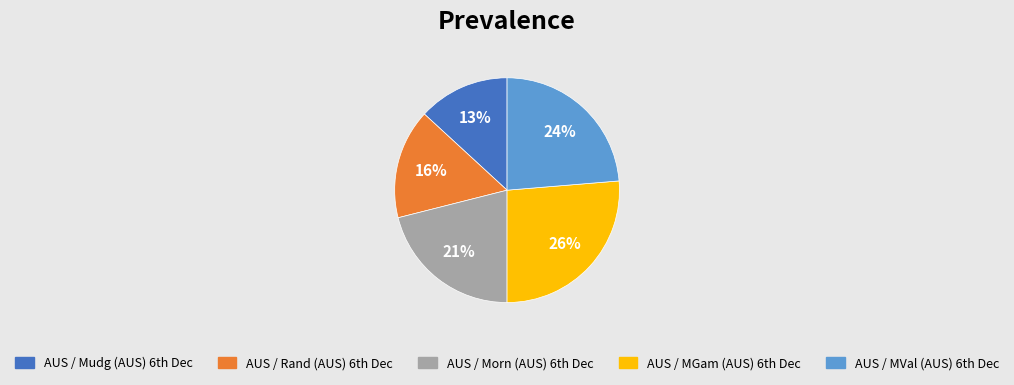

Is there a majority slice in this chart?

No